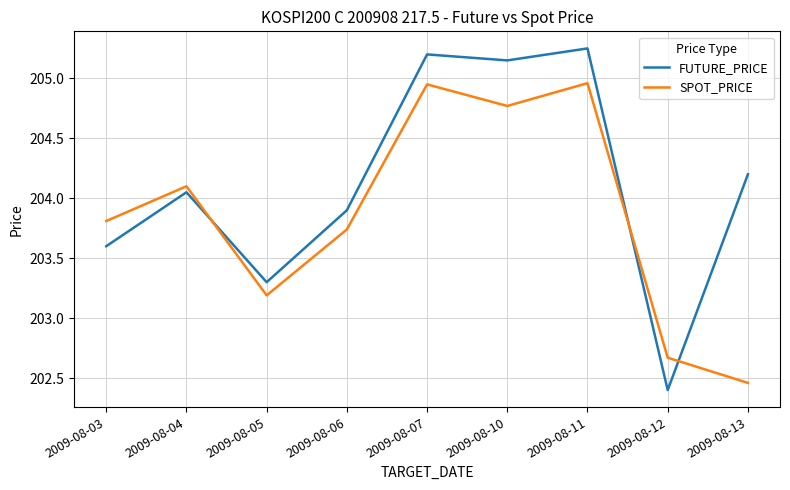

Which series has the largest range (max minus min)?

FUTURE_PRICE